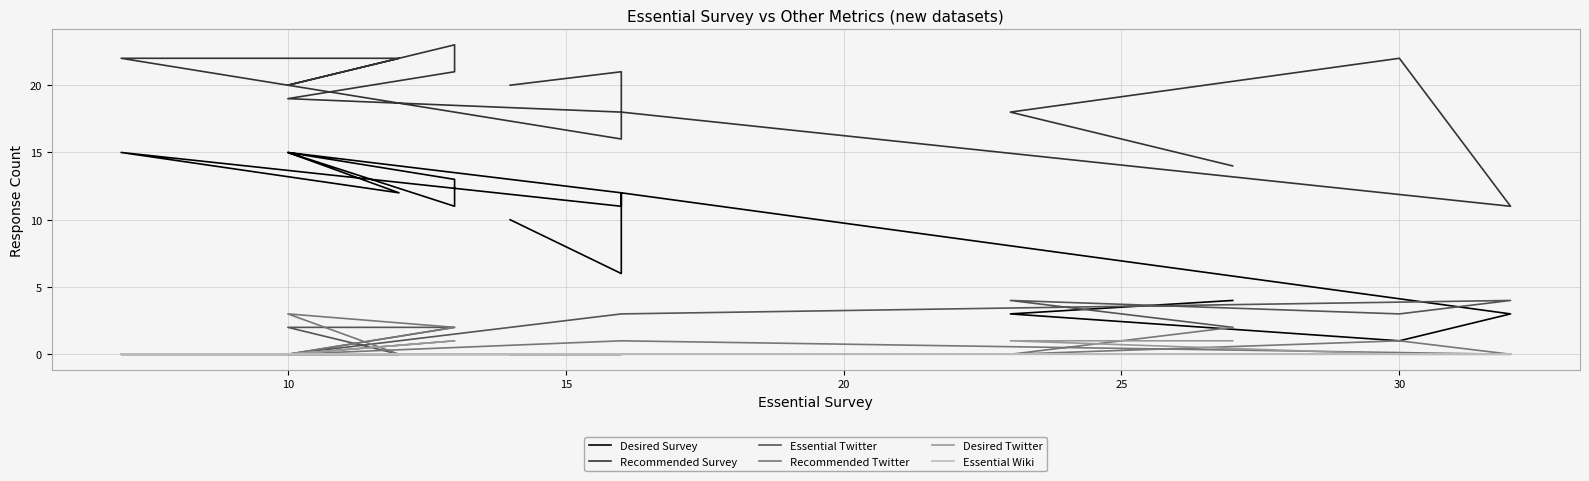

In Desired Survey, how many points are higher than both neighbors (excluding endpoints)?

4